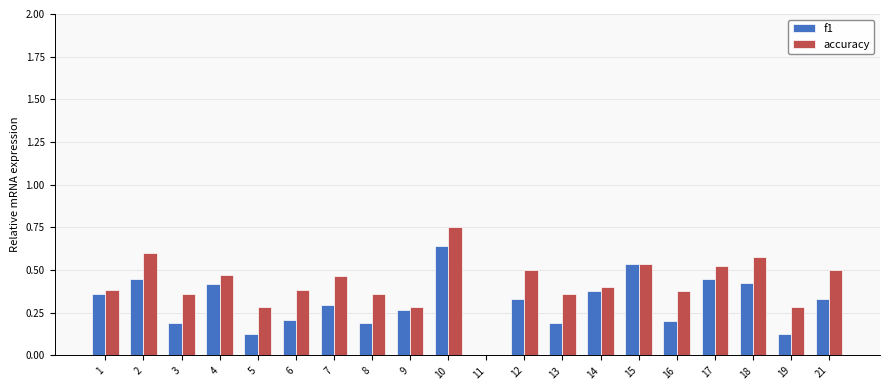

The value of accuracy at 7 is 0.5. True or false?

True